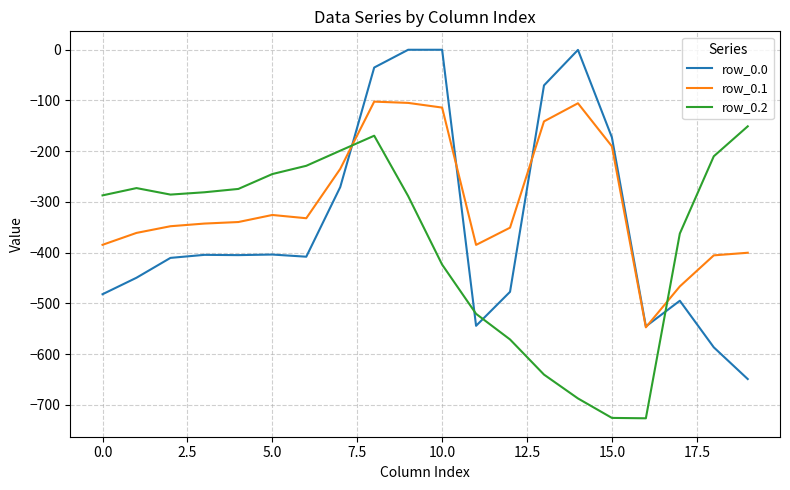

True or false: row_0.1 and row_0.2 intersect in this chart.

True